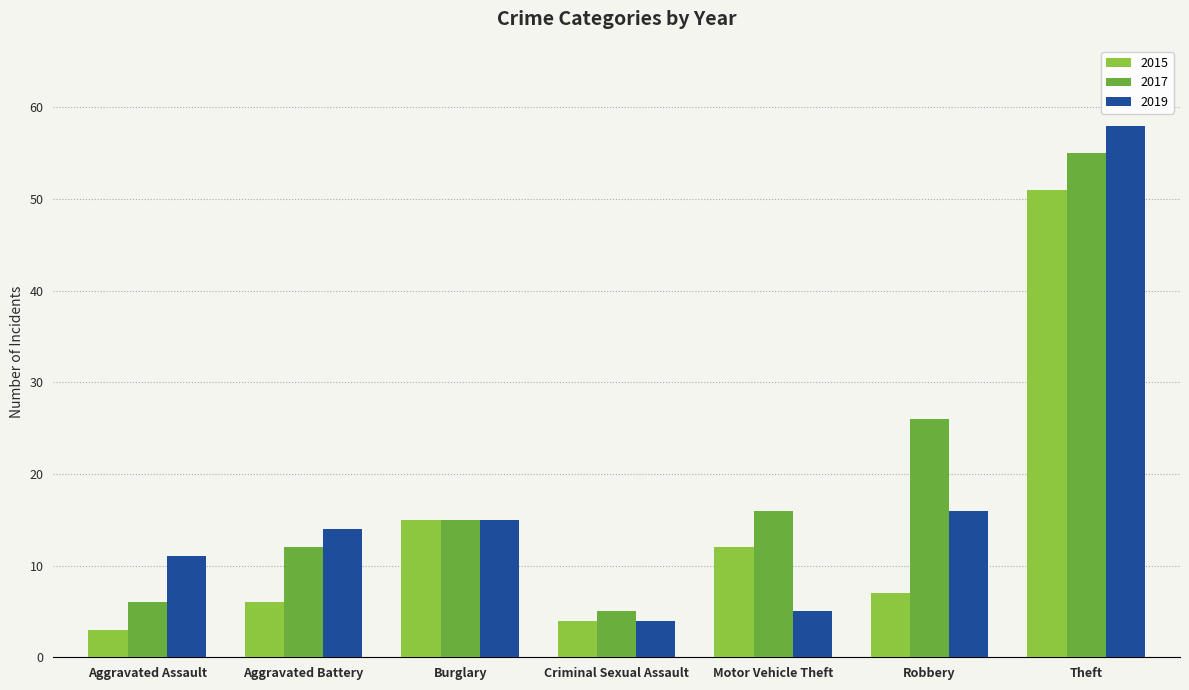

Count the number of categories in the chart.

7